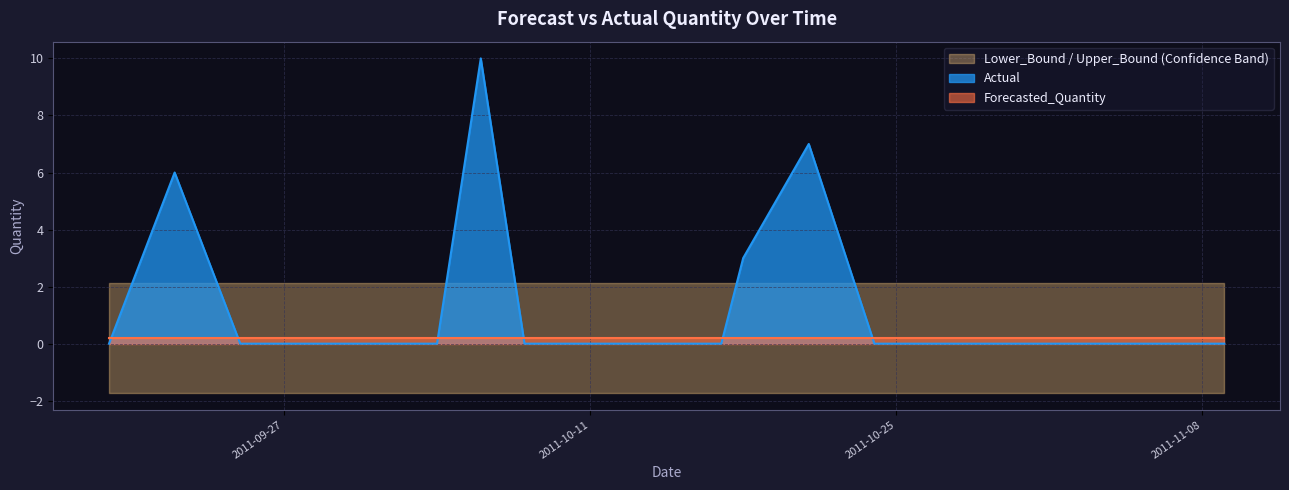

At which label is Forecasted_Quantity closest to 0?

2011-09-19